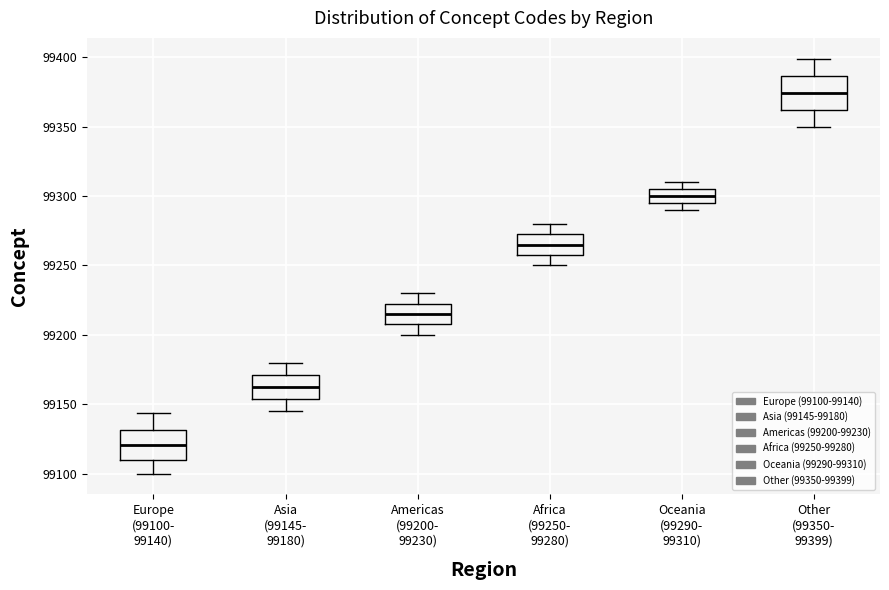

Which box's median line is the highest?

Other (99350- 99399)